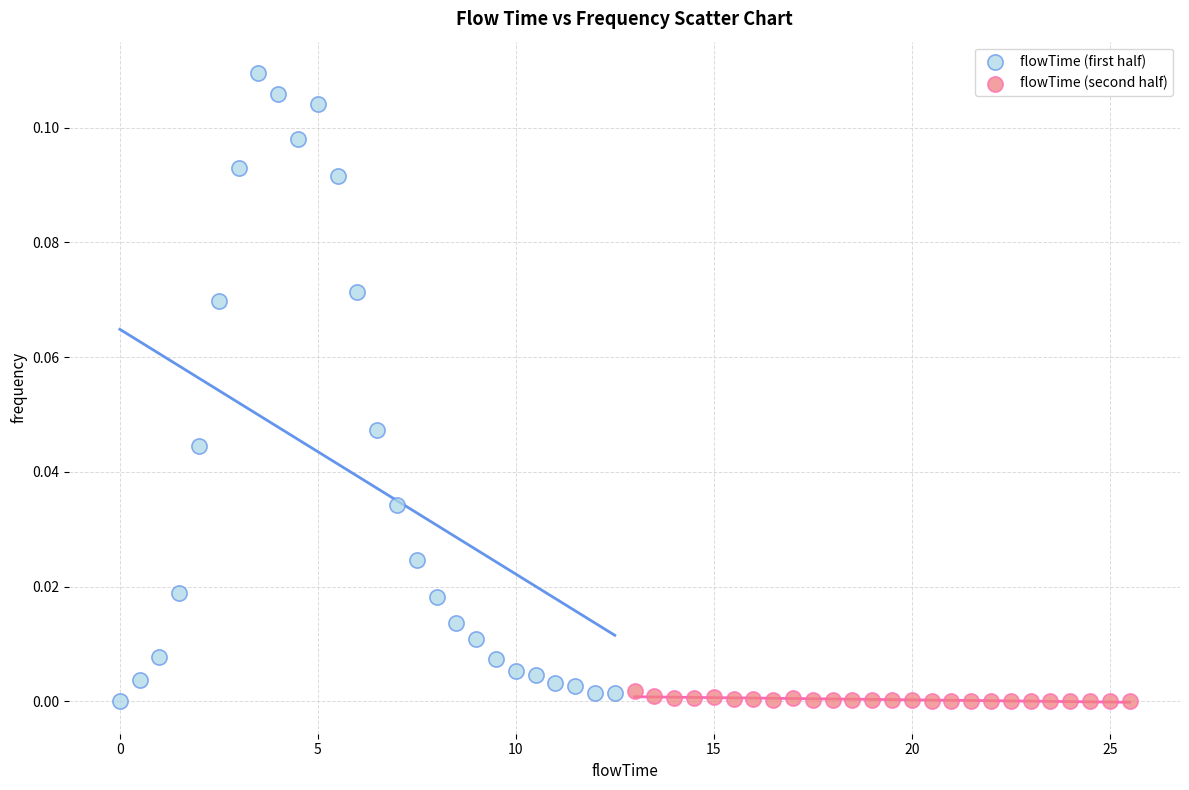

Which series has the widest spread of Y values?

flowTime (first half)